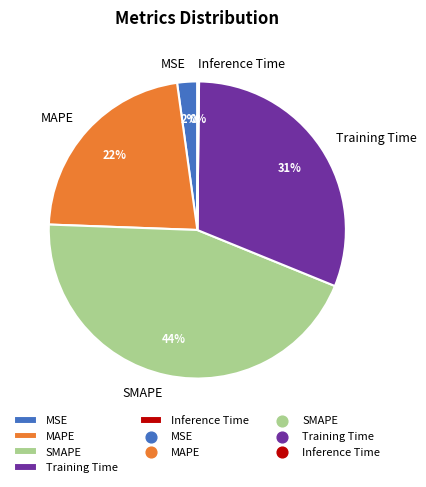

The Training Time slice represents 31% of the pie. True or false?

True